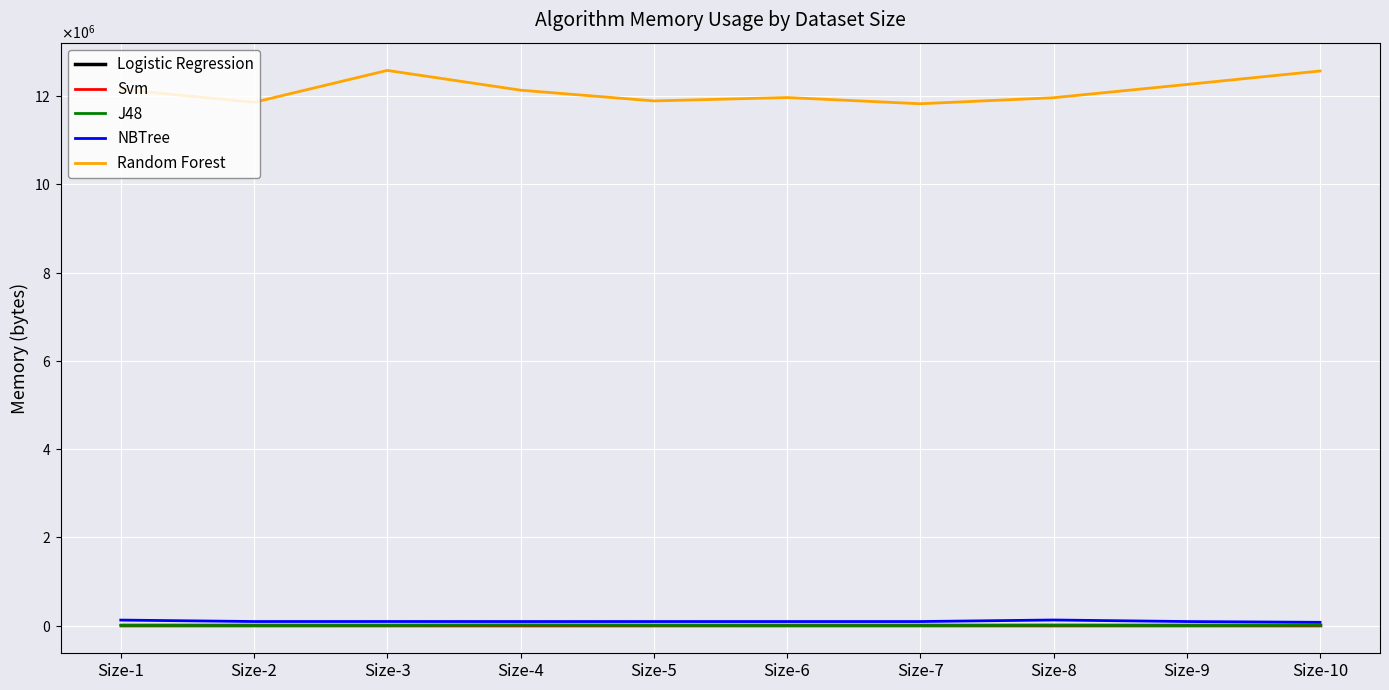

Does the chart display data point markers on the line(s)?

No